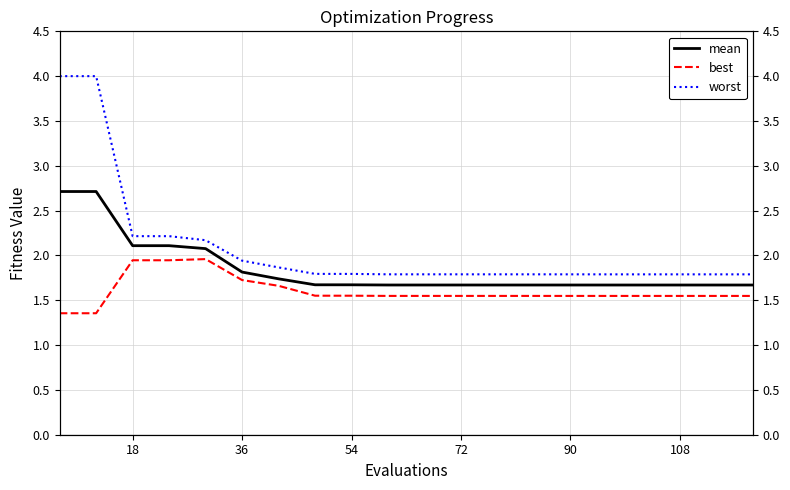

Reading left to right, list all the values displayed in this chart.

mean: 2.7	2.7	2.1	2.1	2.1	1.8	1.7	1.7	1.7	1.7	1.7	1.7	1.7	1.7	1.7	1.7	1.7	1.7	1.7	1.7
best: 1.4	1.4	1.9	1.9	2.0	1.7	1.7	1.6	1.6	1.5	1.5	1.5	1.5	1.5	1.5	1.5	1.5	1.5	1.5	1.5
worst: 4.0	4.0	2.2	2.2	2.2	1.9	1.9	1.8	1.8	1.8	1.8	1.8	1.8	1.8	1.8	1.8	1.8	1.8	1.8	1.8